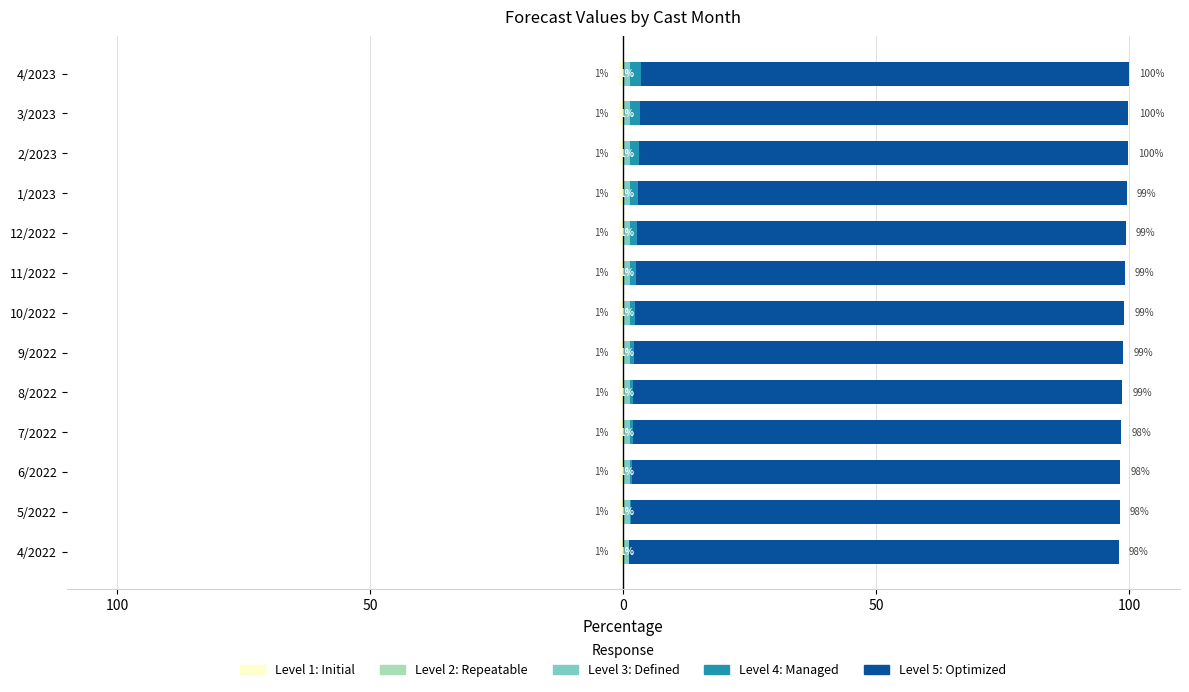

What are all the series names shown in the legend?

Level 1: Initial, Level 2: Repeatable, Level 3: Defined, Level 4: Managed, Level 5: Optimized